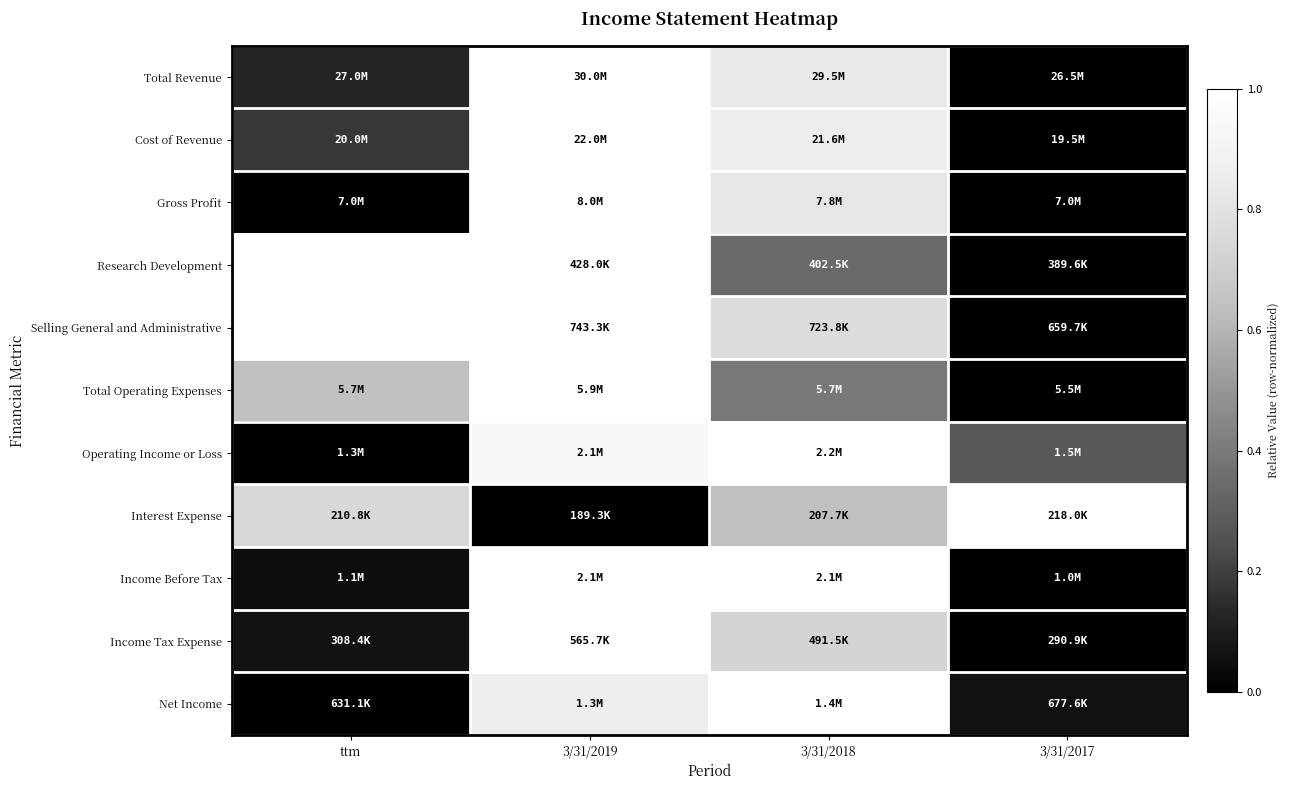

At which category does the chart reach its peak across all series?

3/31/2019